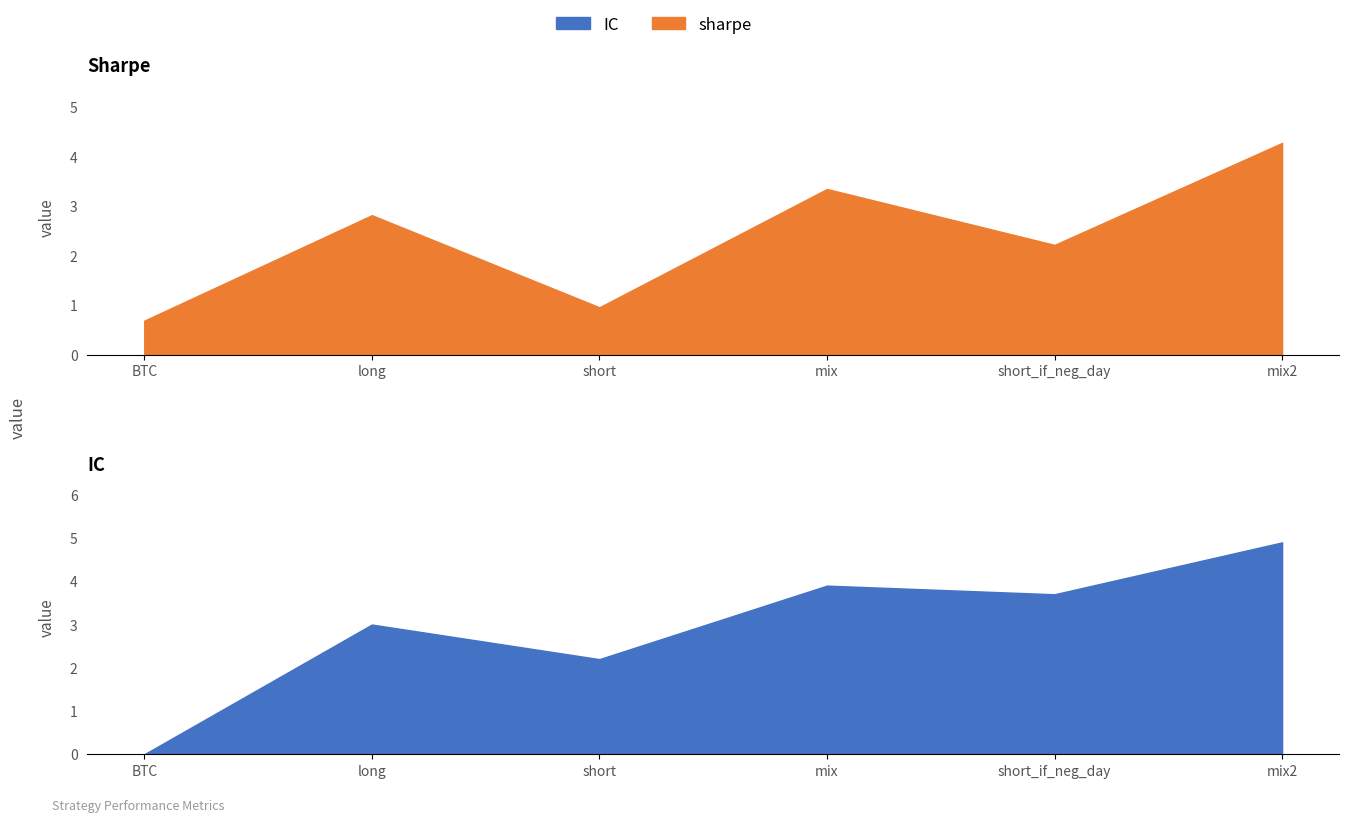

Which series has the largest total across all categories?

IC